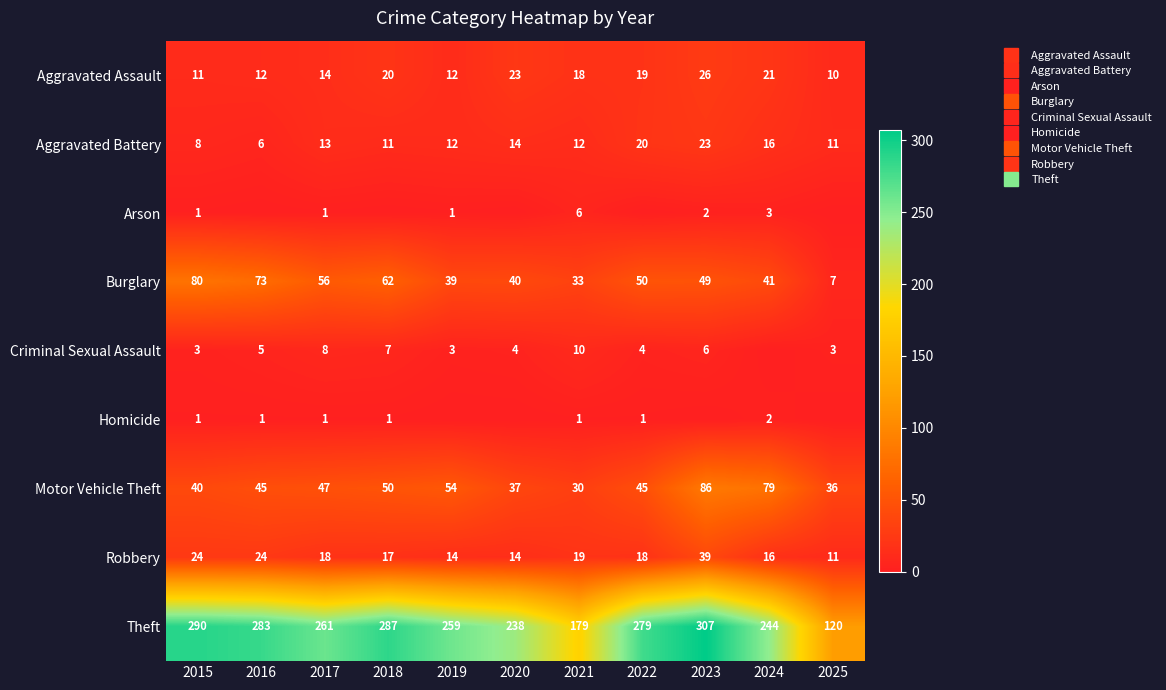

How many values in the Criminal Sexual Assault series are below 4?

4